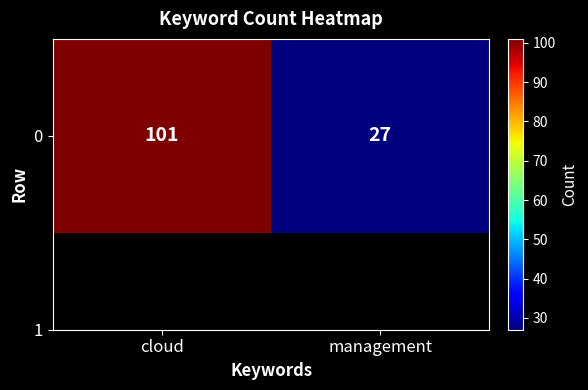

Count the number of data series in this chart.

1